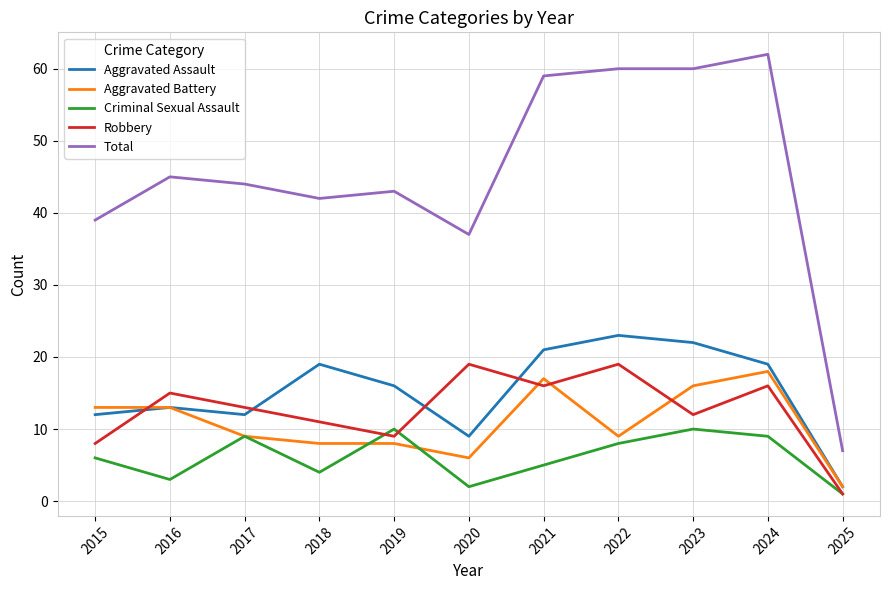

True or false: Total and Criminal Sexual Assault intersect in this chart.

False